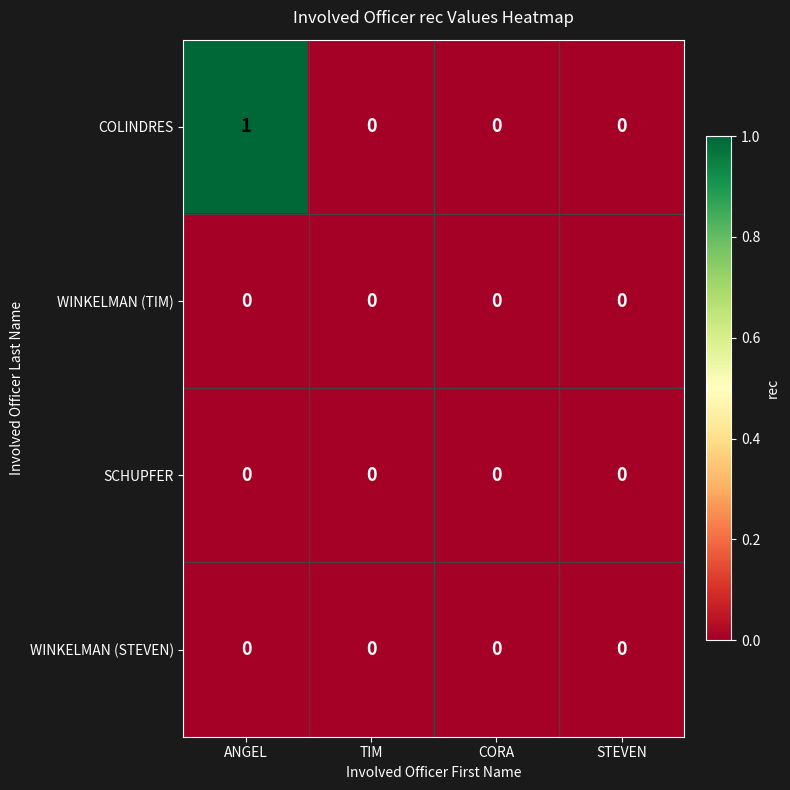

Which series changed the most between ANGEL and STEVEN?

COLINDRES